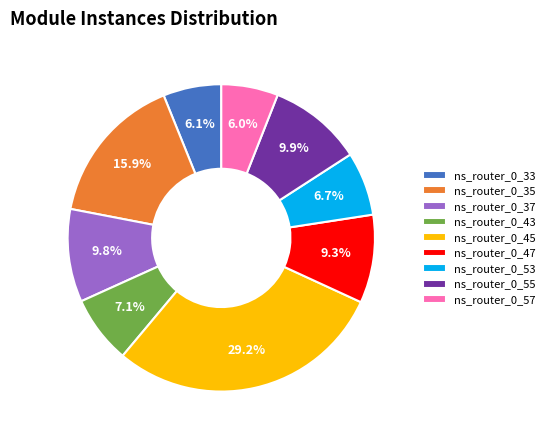

Combined, what portion of the pie is ns_router_0_43 and ns_router_0_57?

13.1%